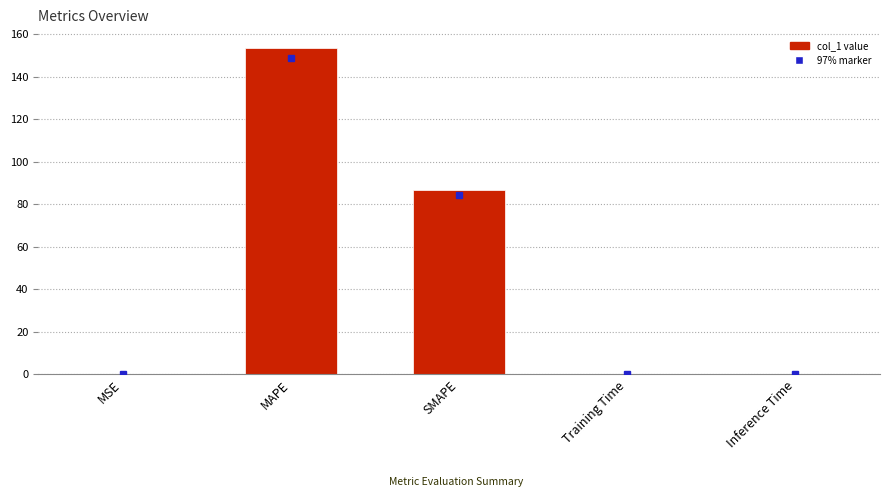

What is the average value?

48.0